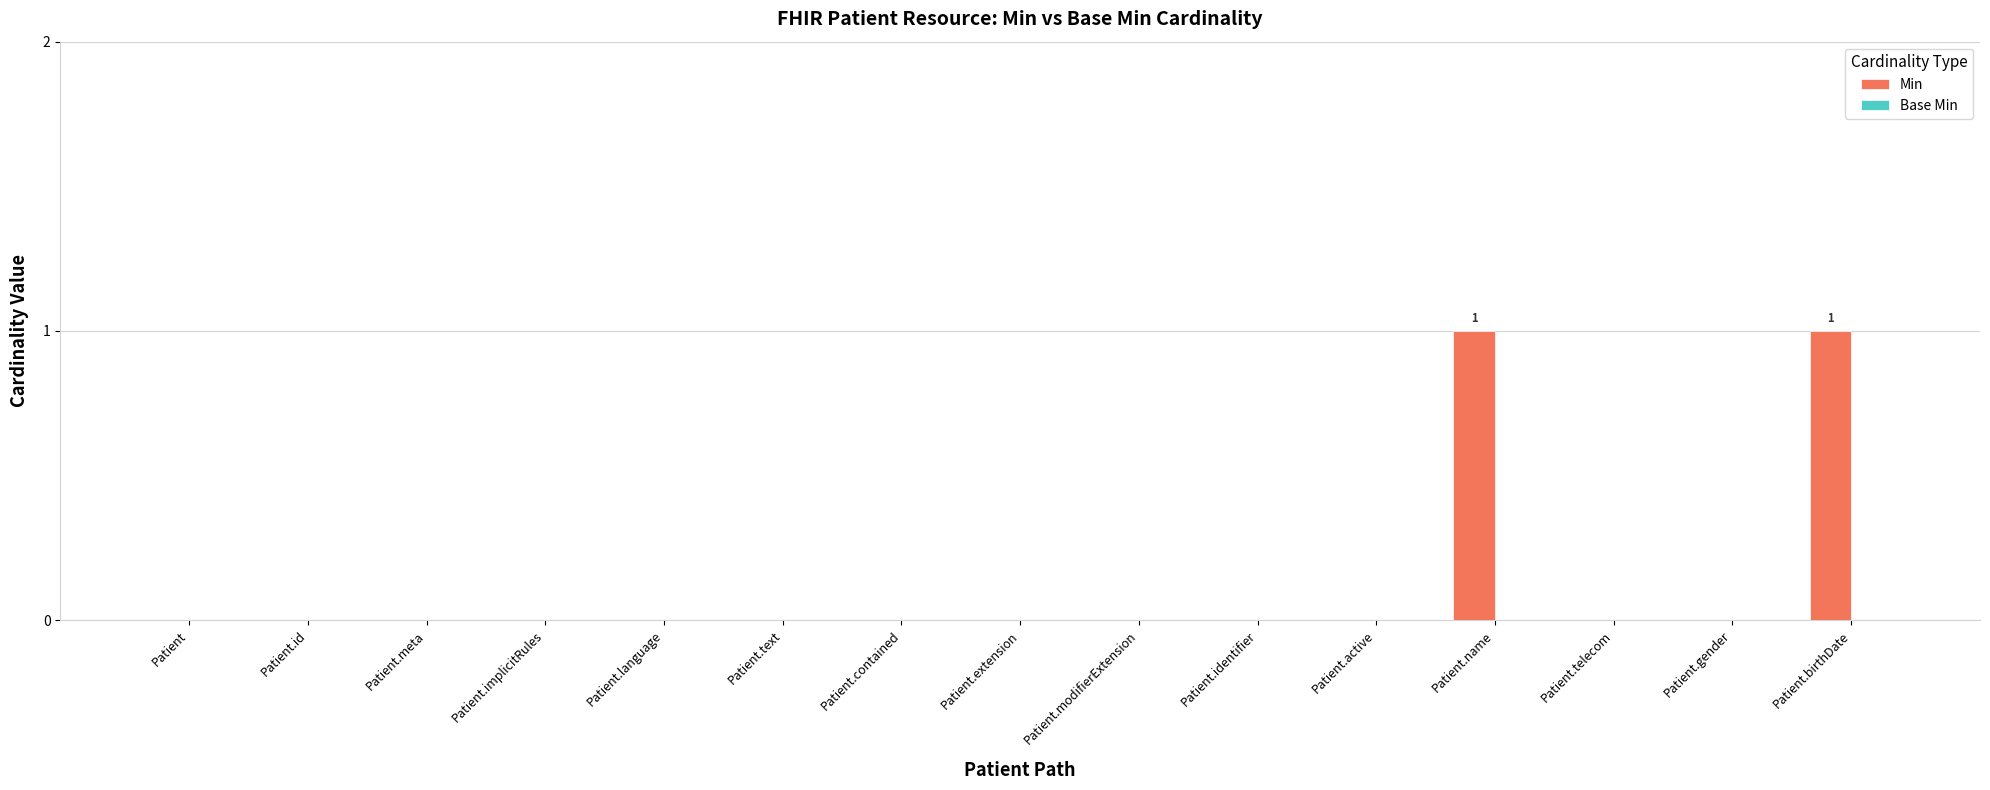

Are the bars horizontal?

No